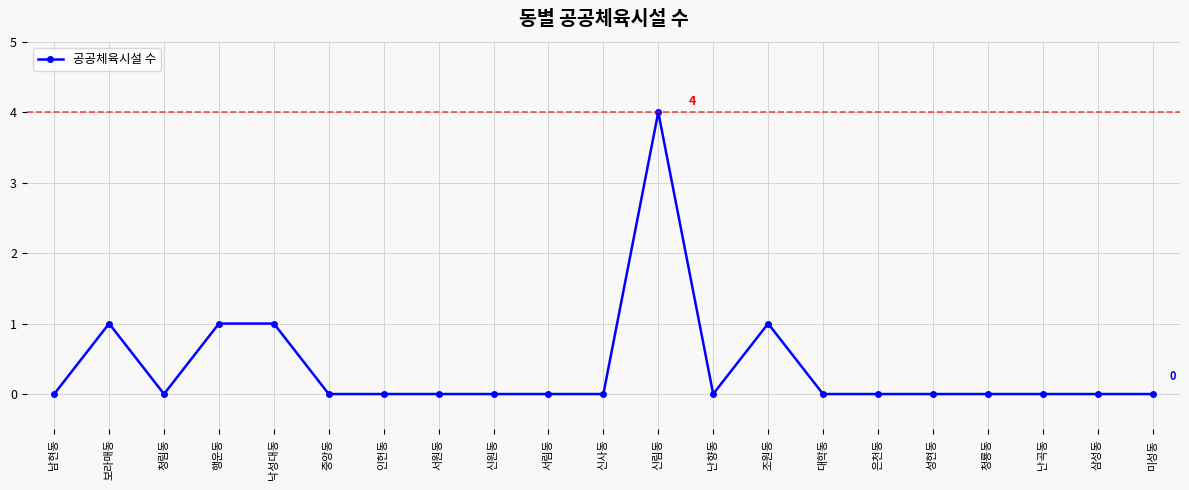

Does the chart have visible grid lines?

Yes